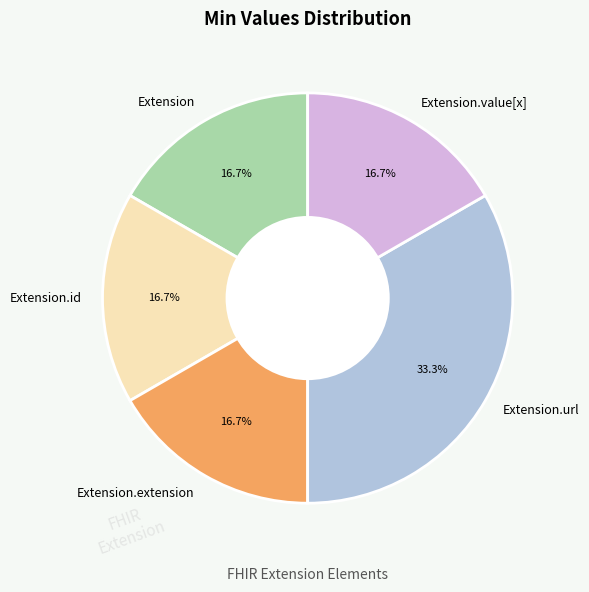

How many segments does this pie chart have?

5